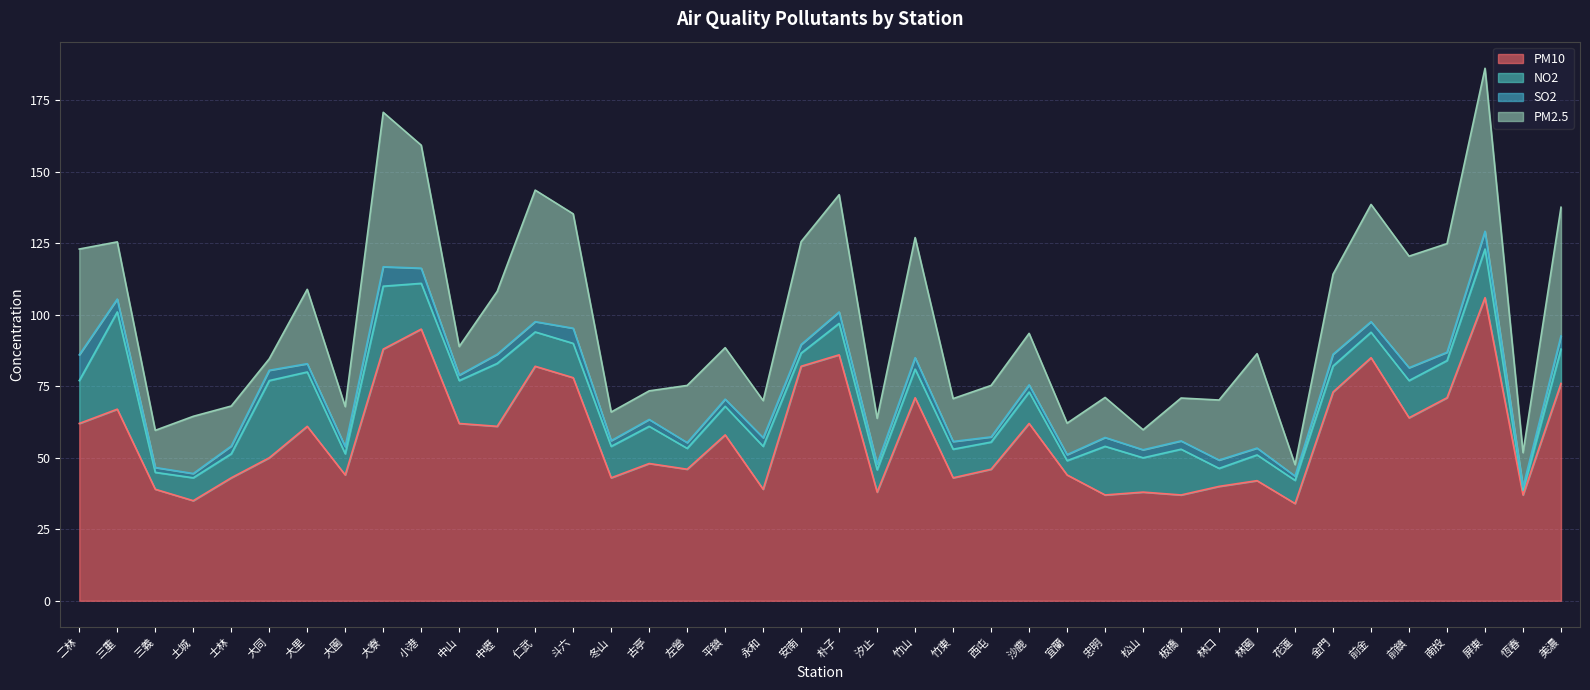

What is the sum of all PM10 values?

2313.0